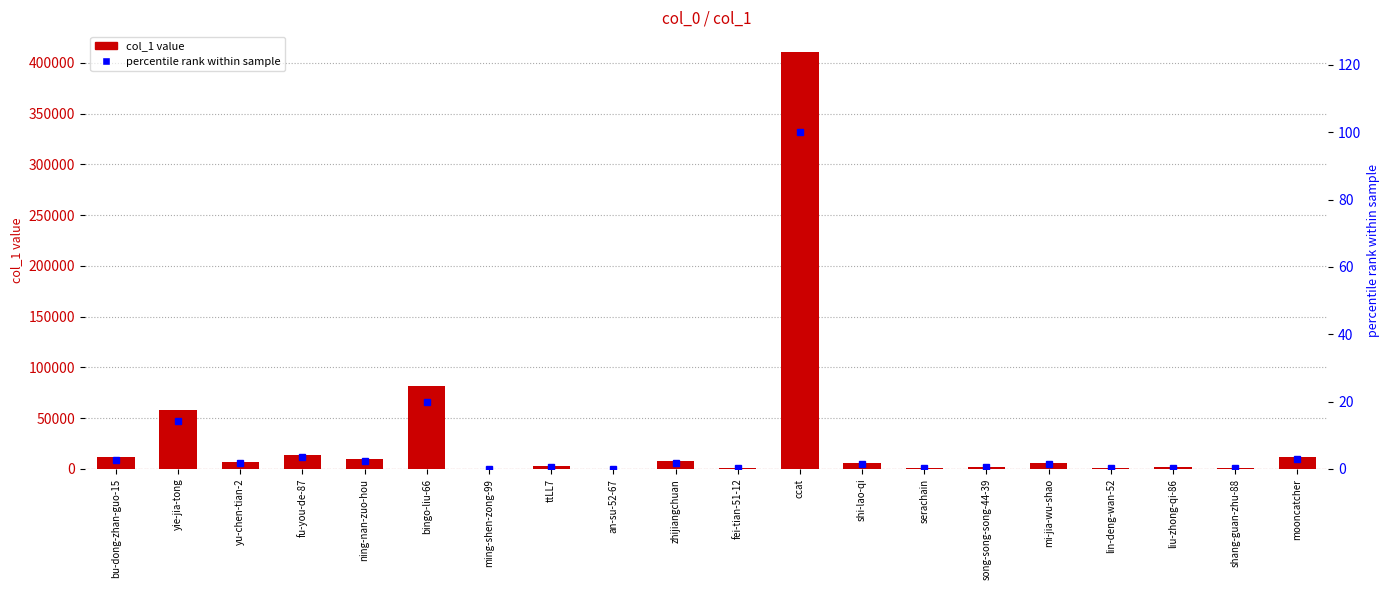

Rank the series by their average value, from lowest to highest.

percentile rank within sample, col_1